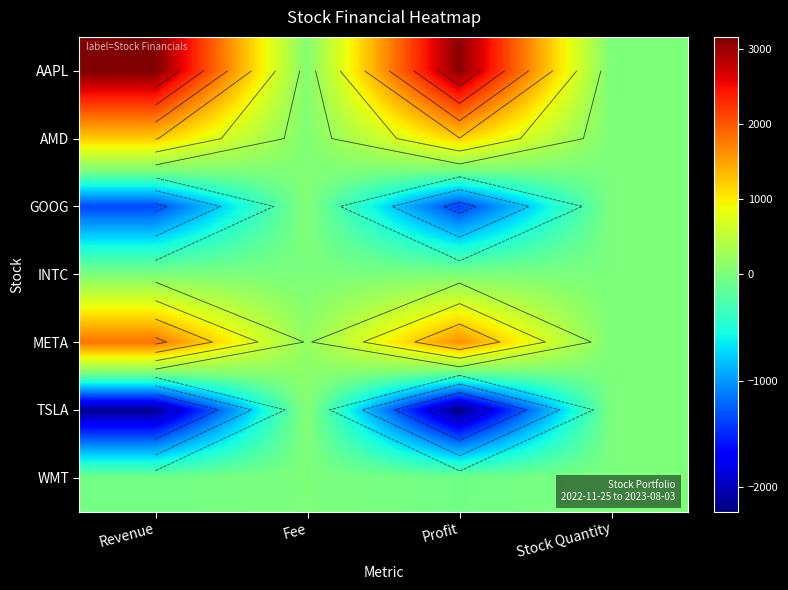

What is the greatest value displayed?

3165.2